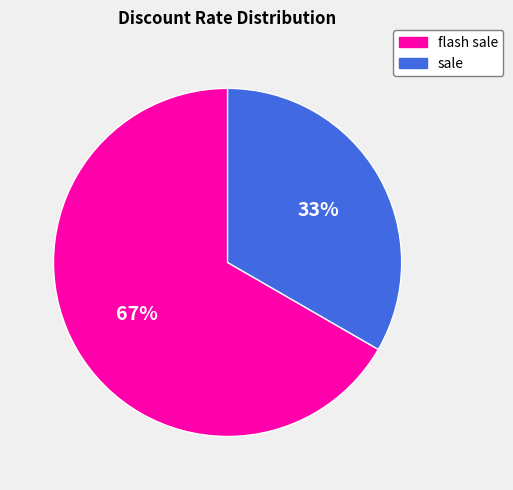

The sale slice represents 47% of the pie. True or false?

False